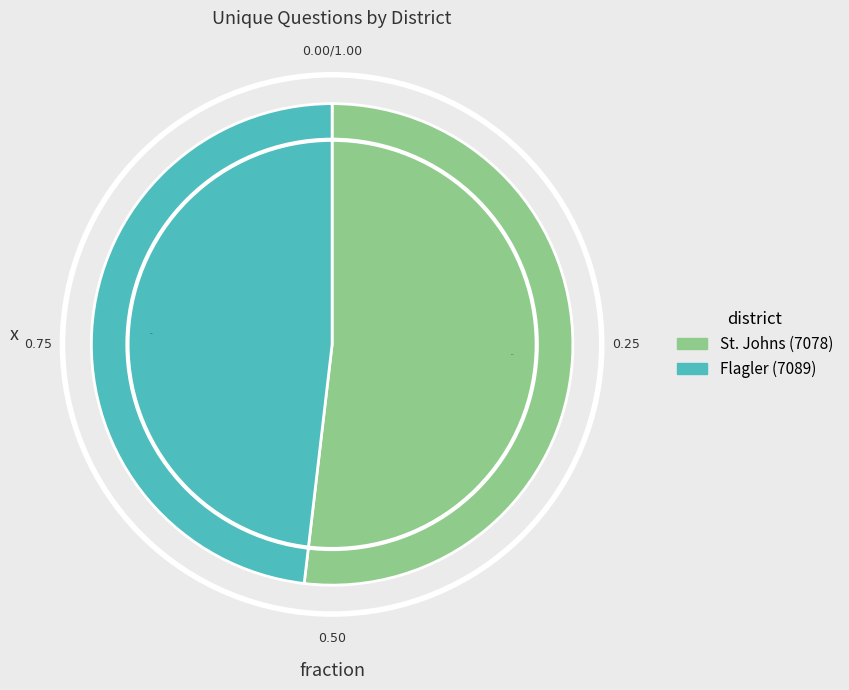

What is the largest slice in the pie chart?

St. Johns (7078)